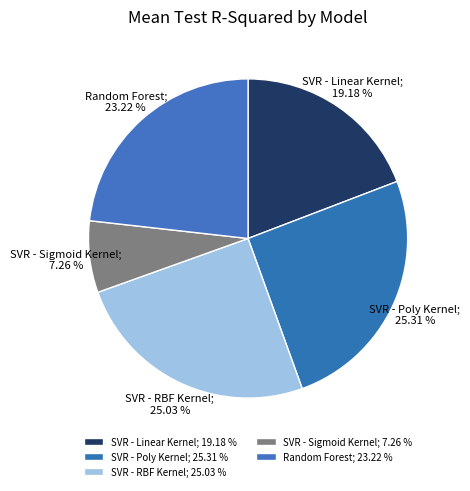

How many segments does this pie chart have?

5